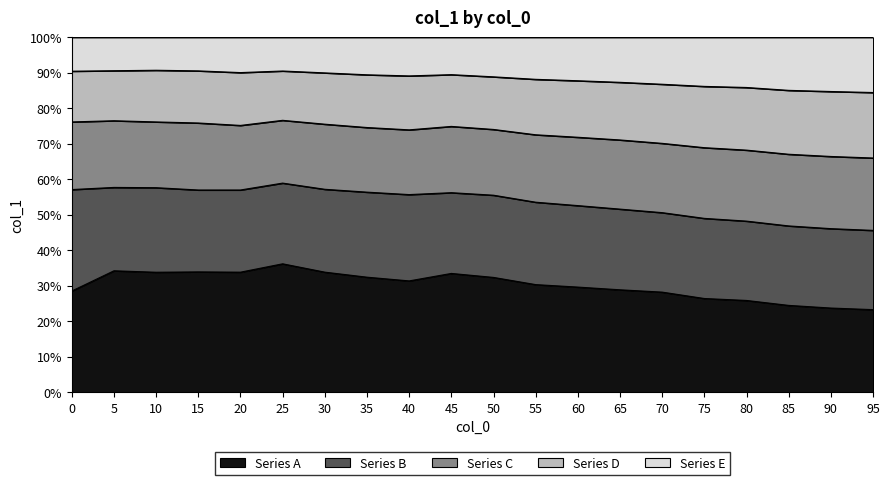

True or false: Series B and Series C cross at least once.

False